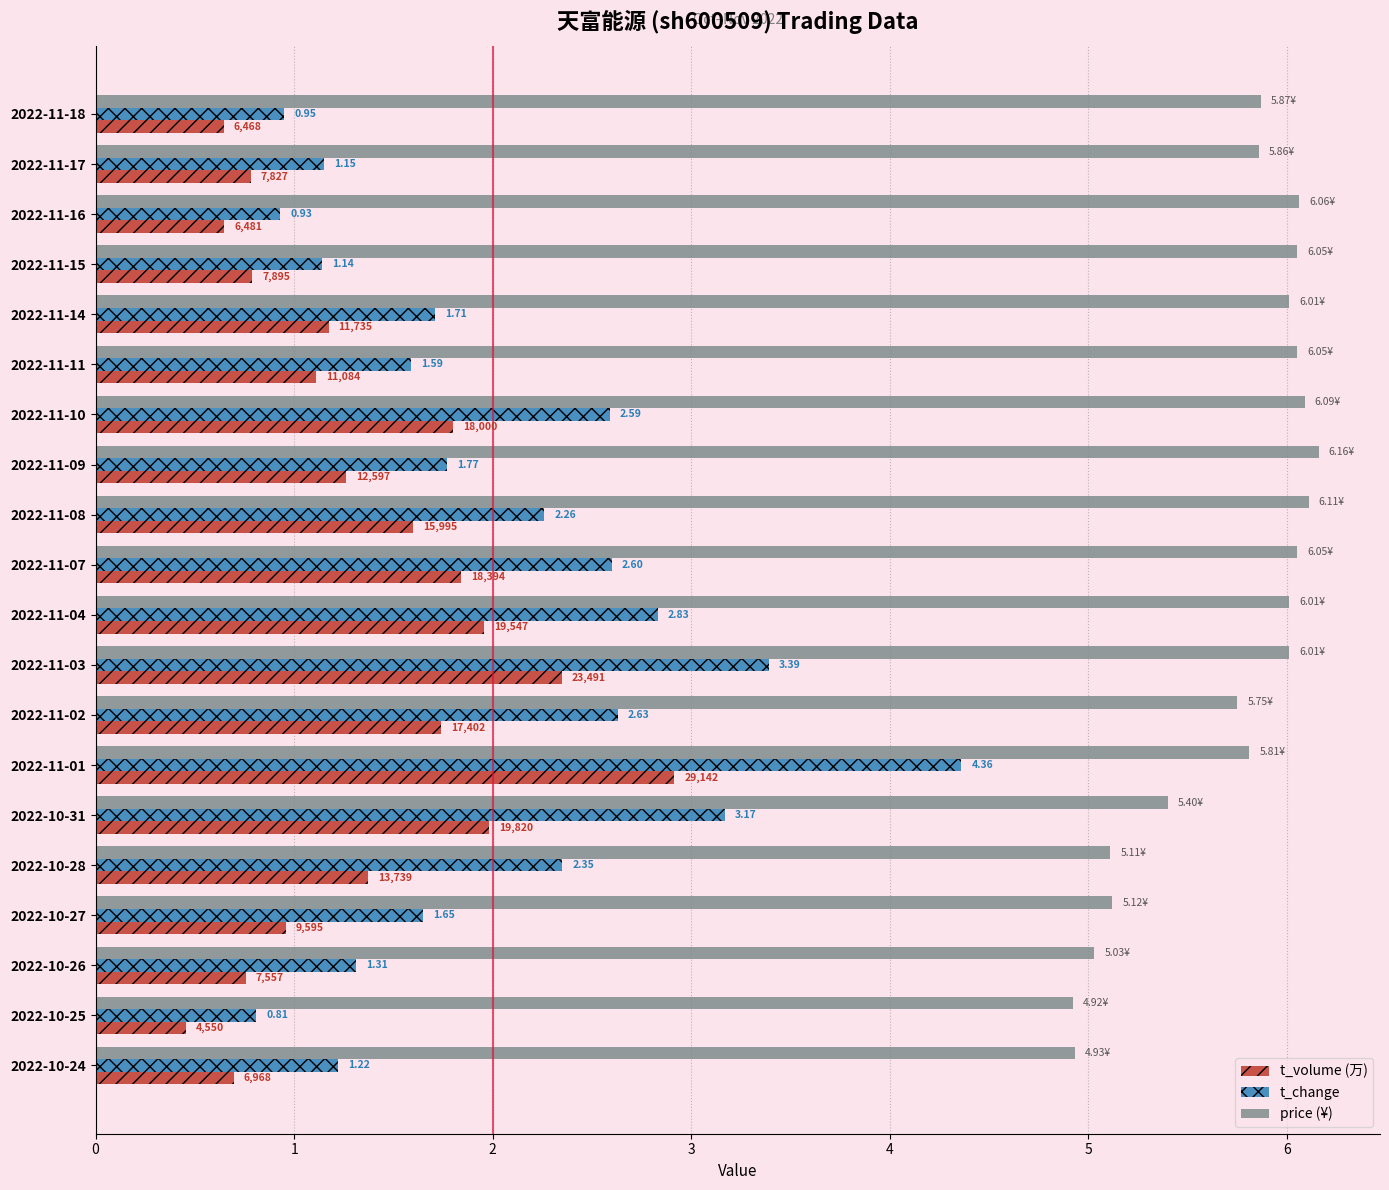

Is the value of t_volume (万) at 2022-10-24 greater than the value of price (¥) at 2022-11-10?

No